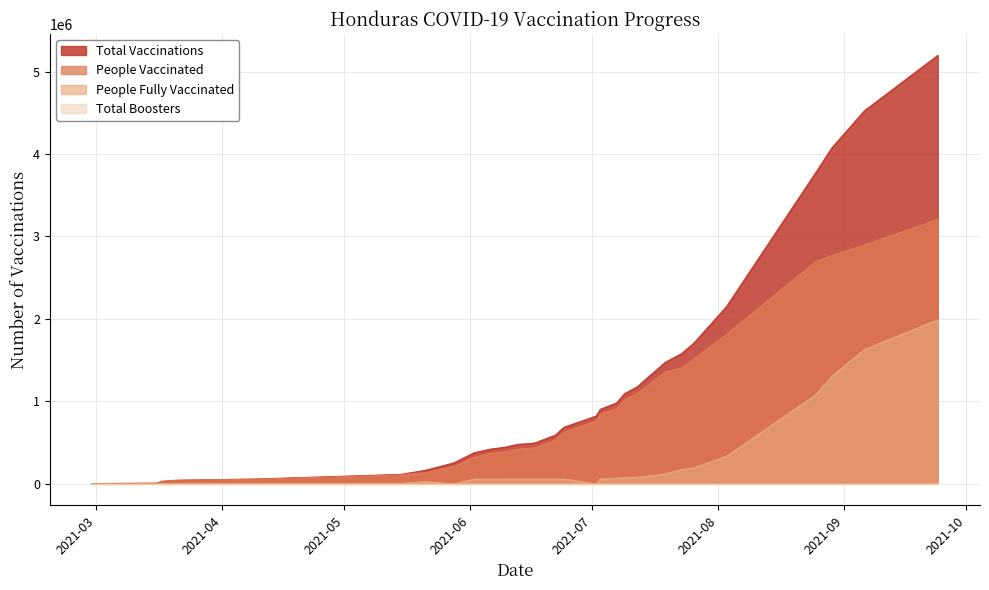

True or false: people_fully_vaccinated and total_vaccinations intersect in this chart.

False